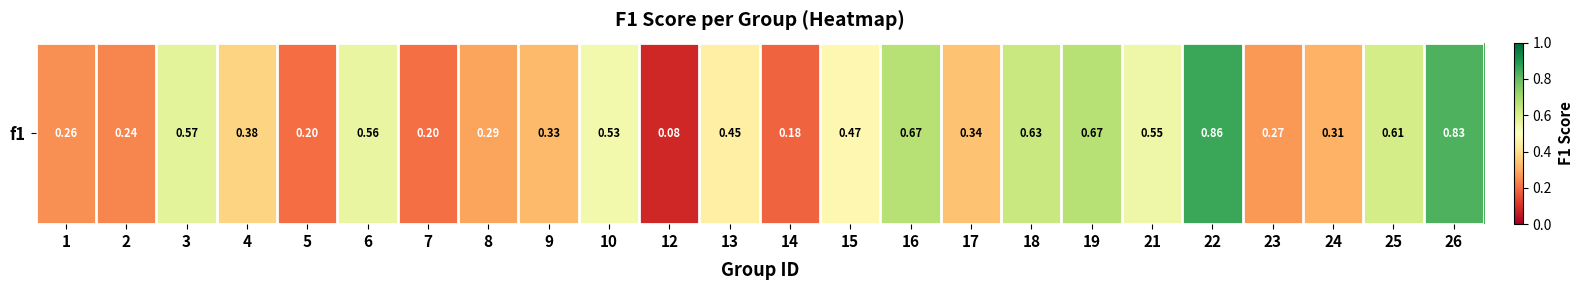

How many values are between 0 and 1?

24